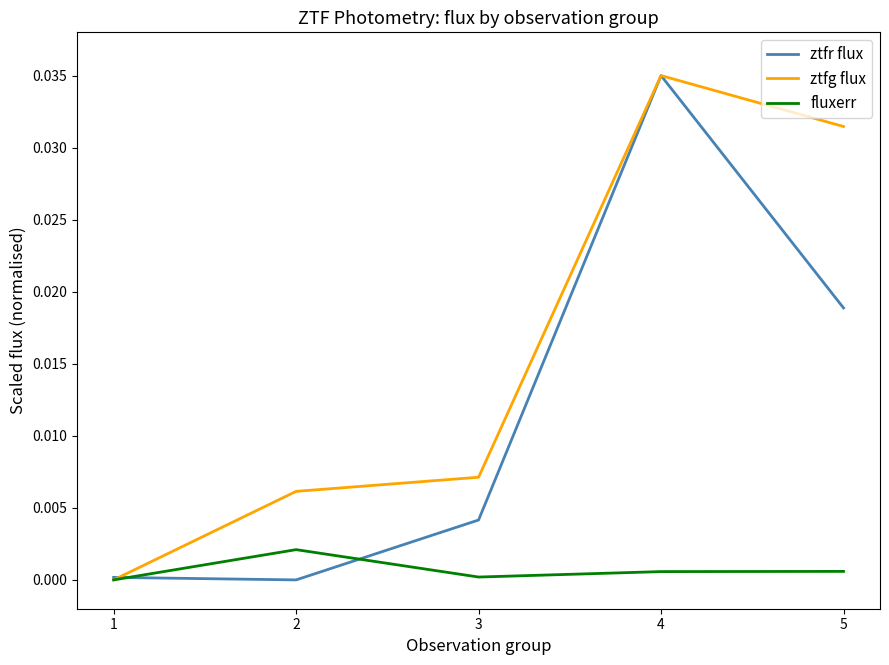

What is the total value across all series at 5?

0.1